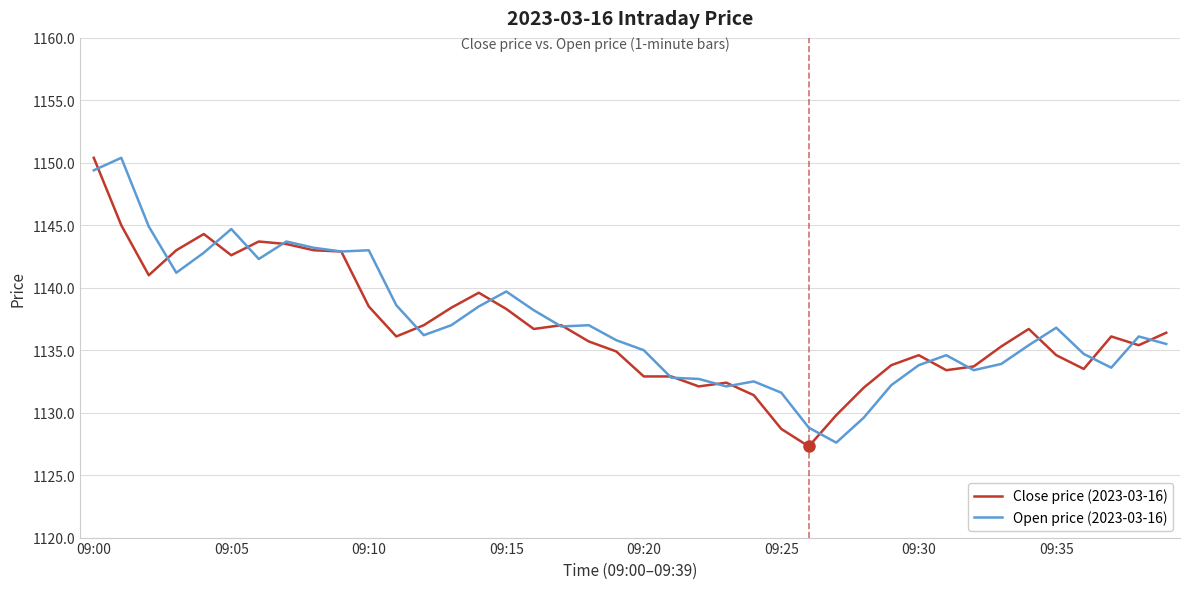

What is the minimum value shown in the chart?

1127.3